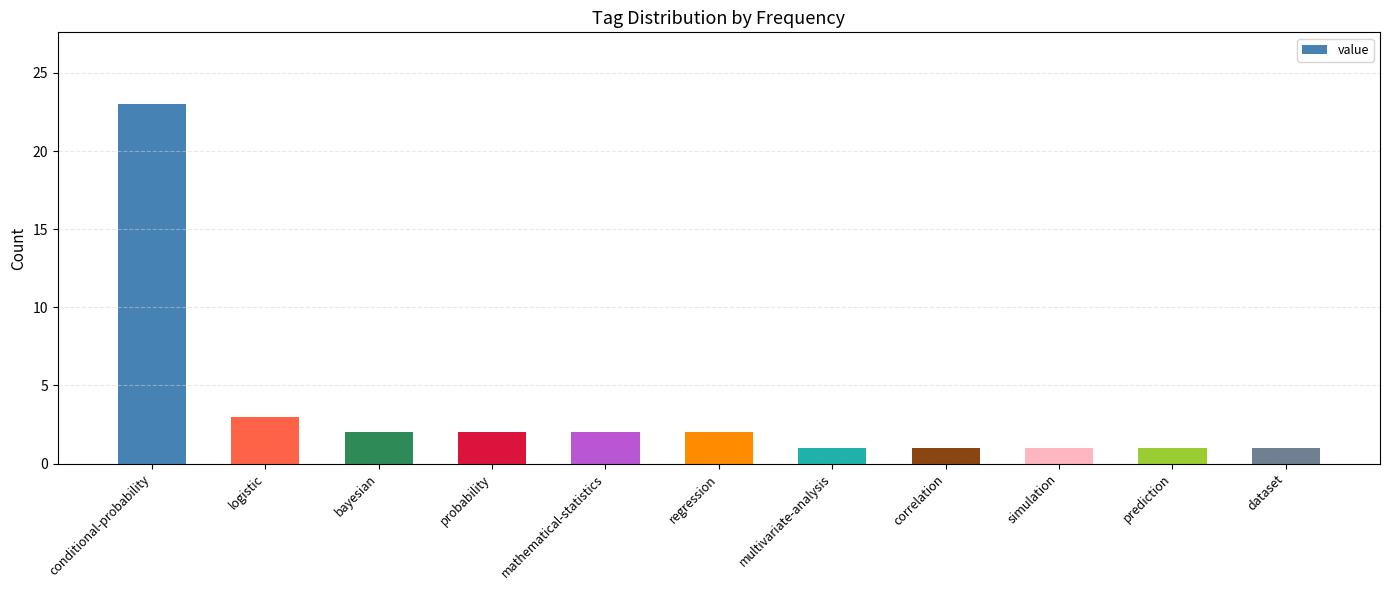

How many data points does each series have?

11